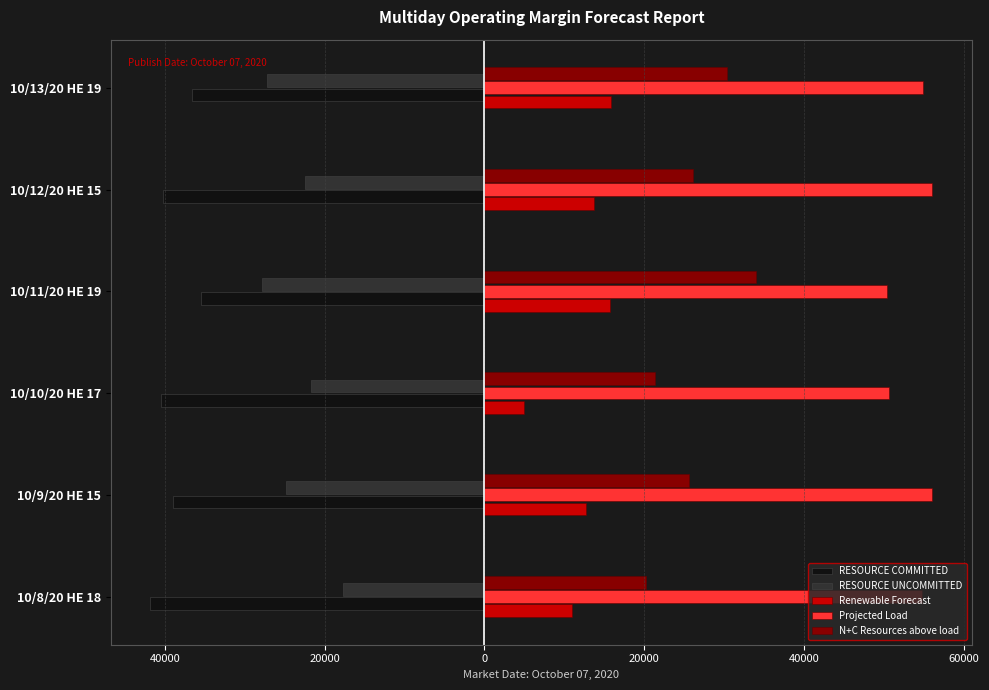

What are all the series names shown in the legend?

RESOURCE COMMITTED, RESOURCE UNCOMMITTED, Renewable Forecast, Projected Load, N+C Resources above load